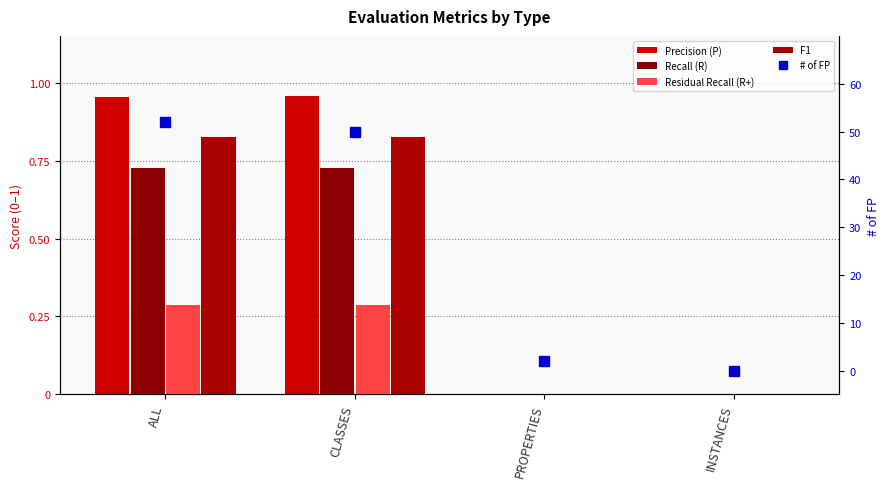

At which label does Precision (P) reach its peak?

CLASSES